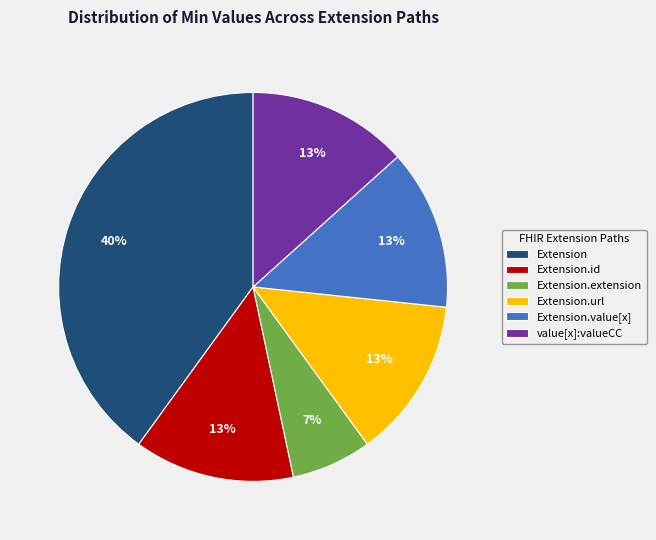

Count the number of slices in the pie.

6